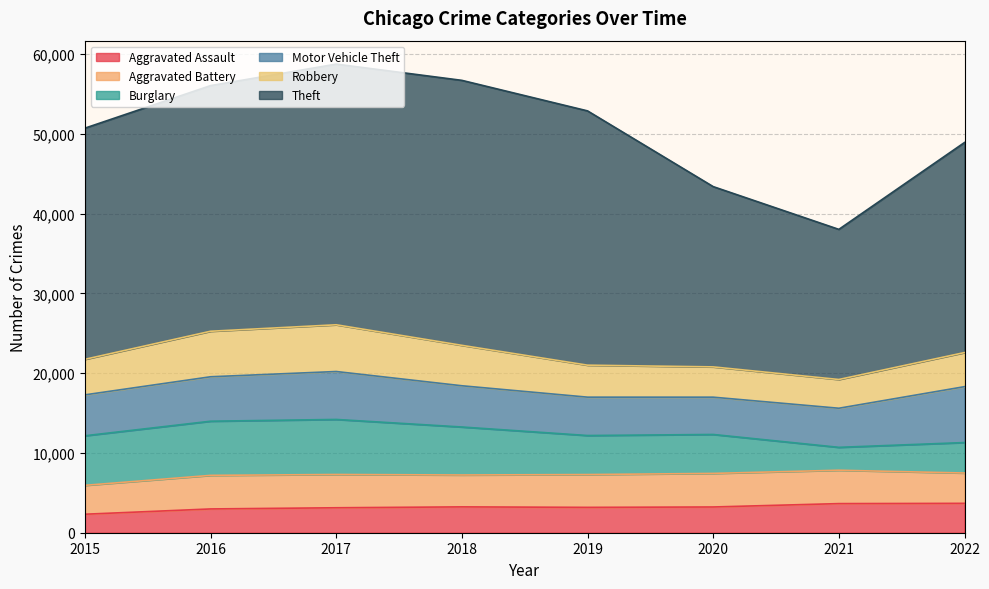

What is the spread (max minus min) of values at 2015?

26669